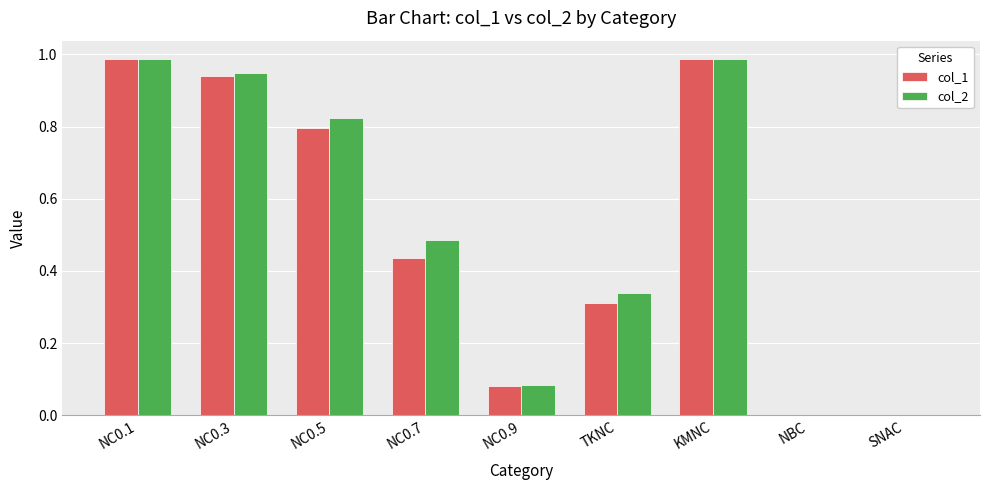

What are all the series names shown in the legend?

col_1, col_2